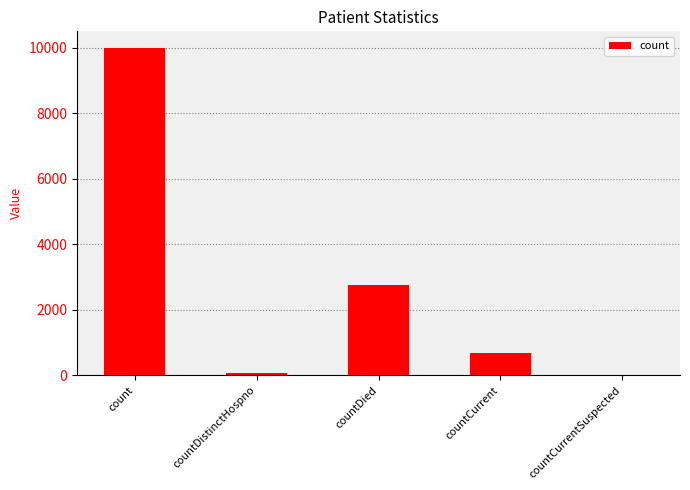

What is the change in value from countDistinctHospno to countCurrentSuspected?

-77